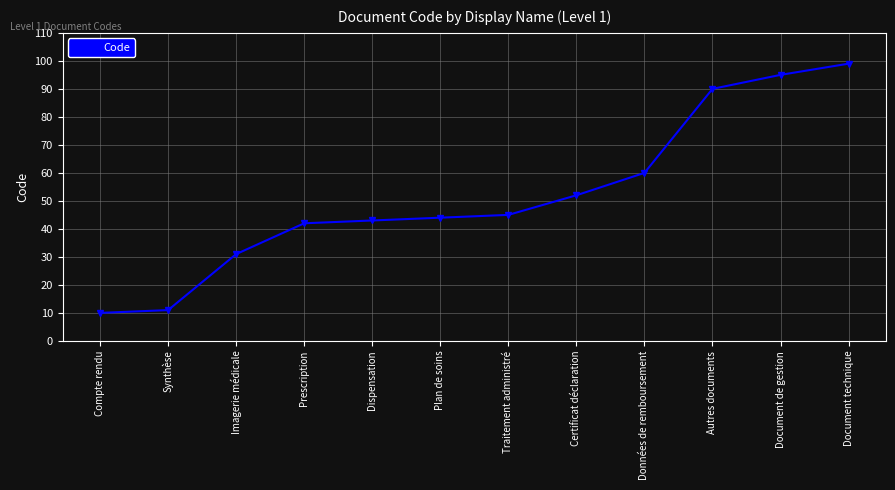

The value at Dispensation is 43. True or false?

True